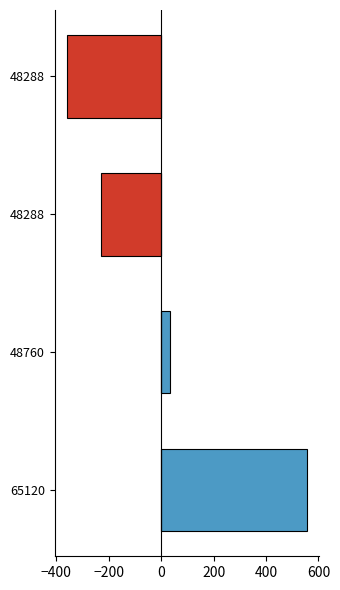

Which series has the widest spread of values?

size_positive